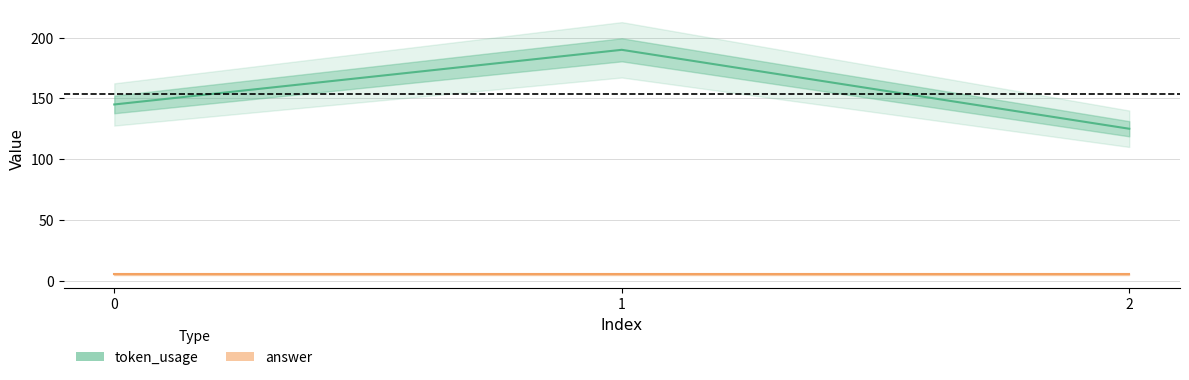

Is it true that answer equals 5 at 2?

True